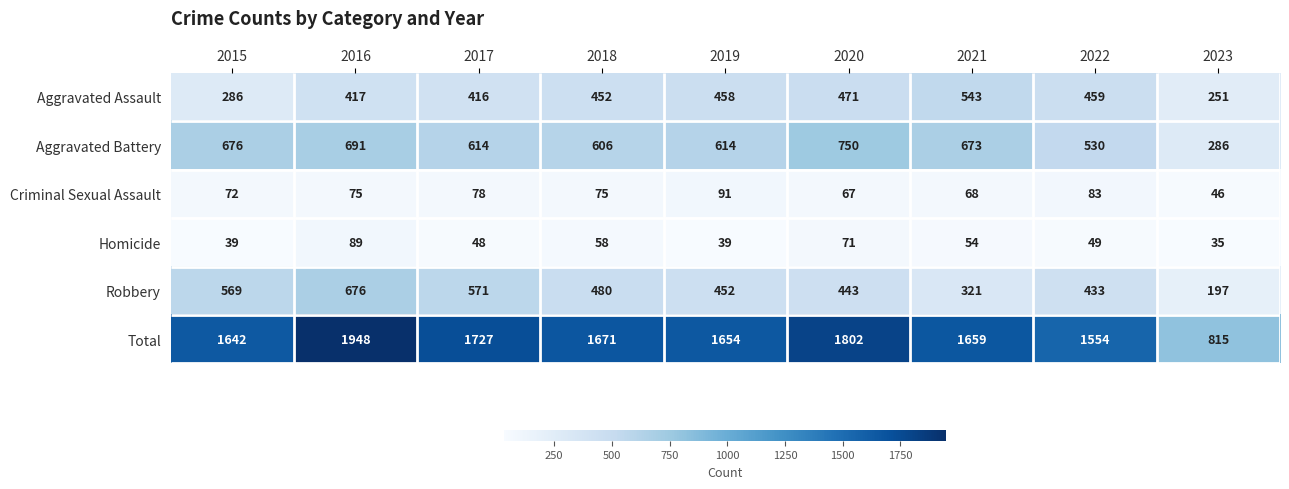

What is the average value of the Robbery series?

460